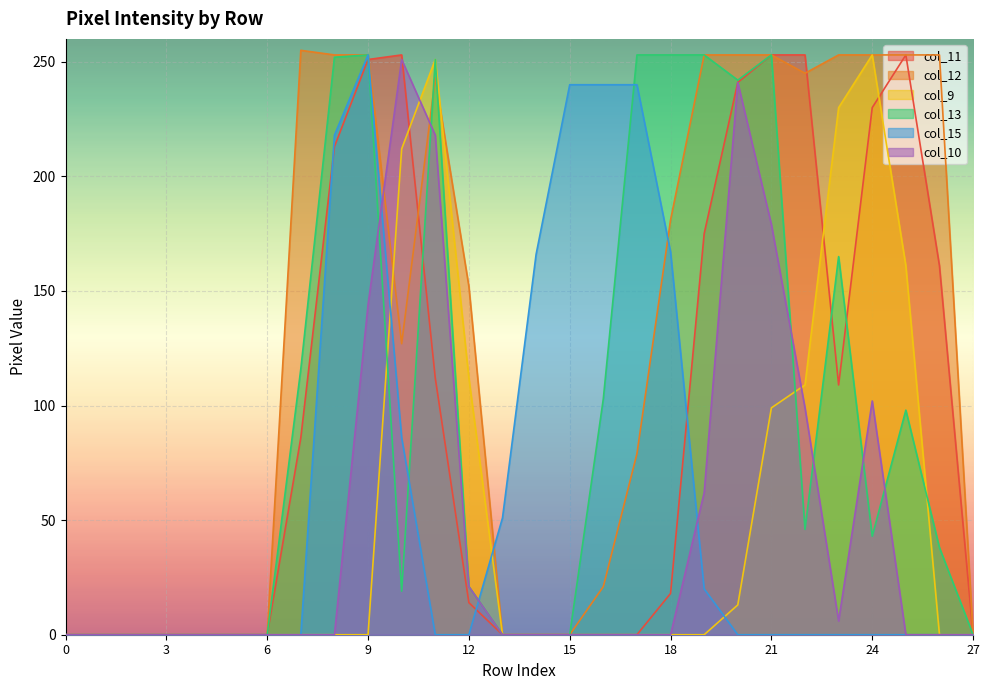

Which has a higher value, 5 or 17?

5